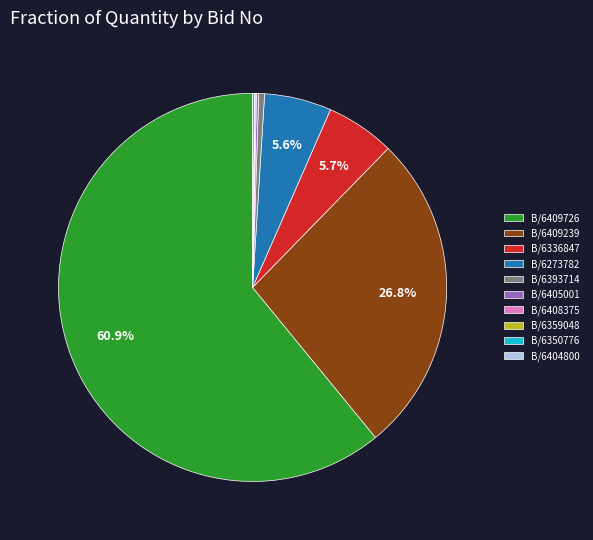

To the nearest percent, what is the difference between the largest and smallest slice percentages?

61%